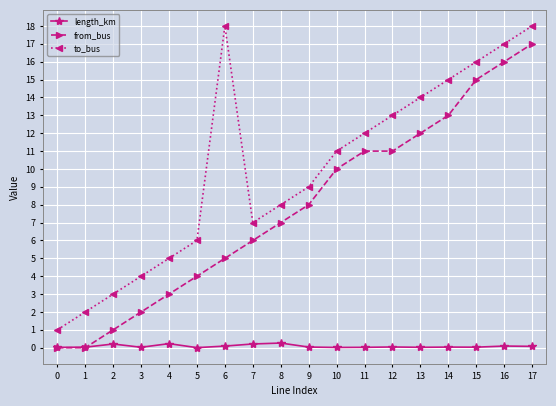

At which label does from_bus reach its peak?

17